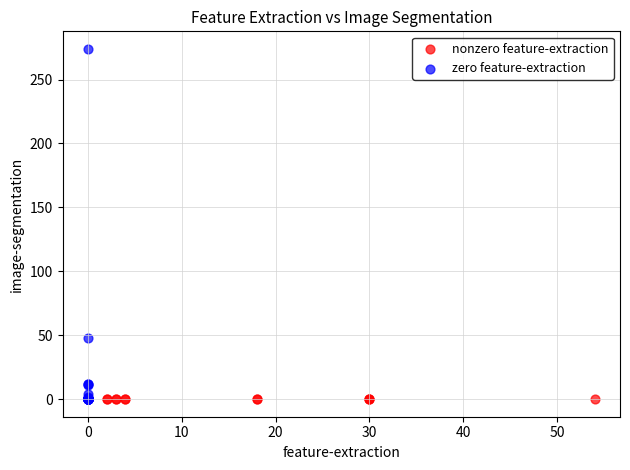

Which series contains the highest Y value?

zero feature-extraction